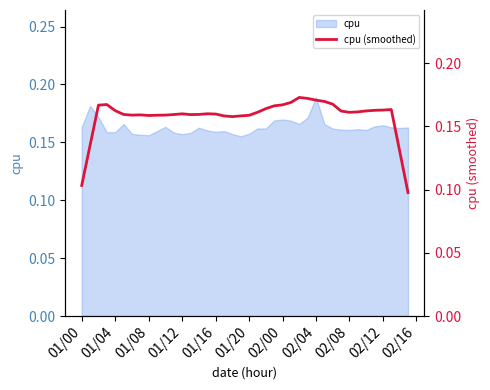

What is the value of the 24th point from the left?

0.2